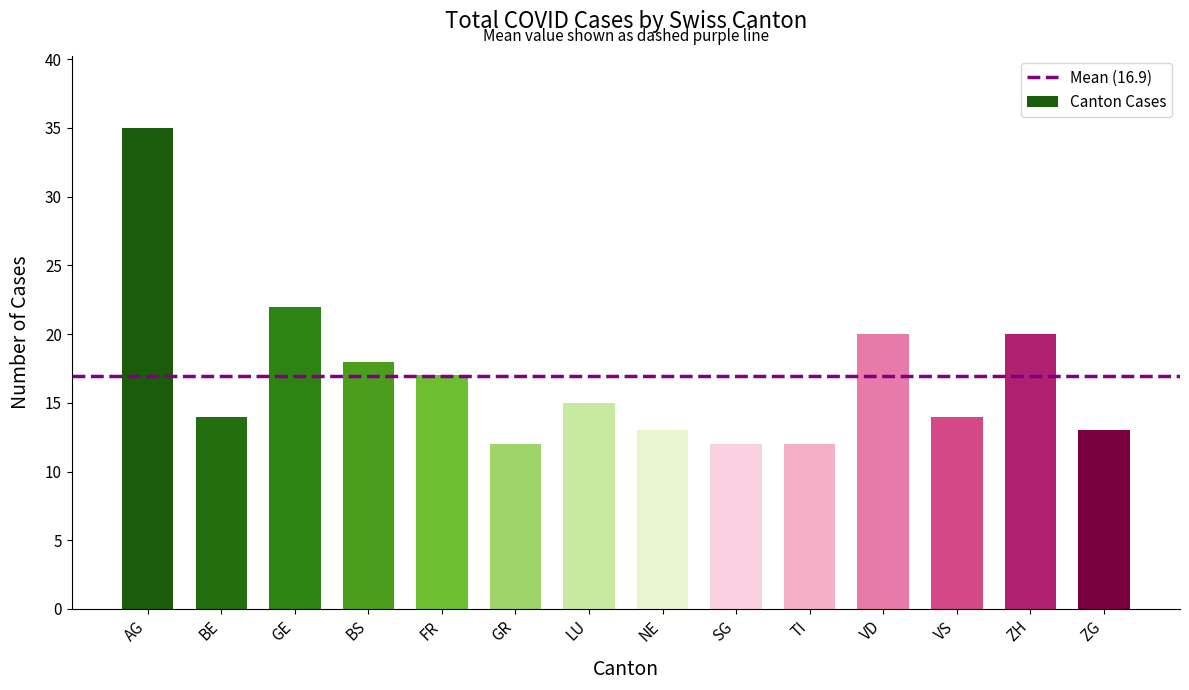

How many distinct data groups are displayed?

1